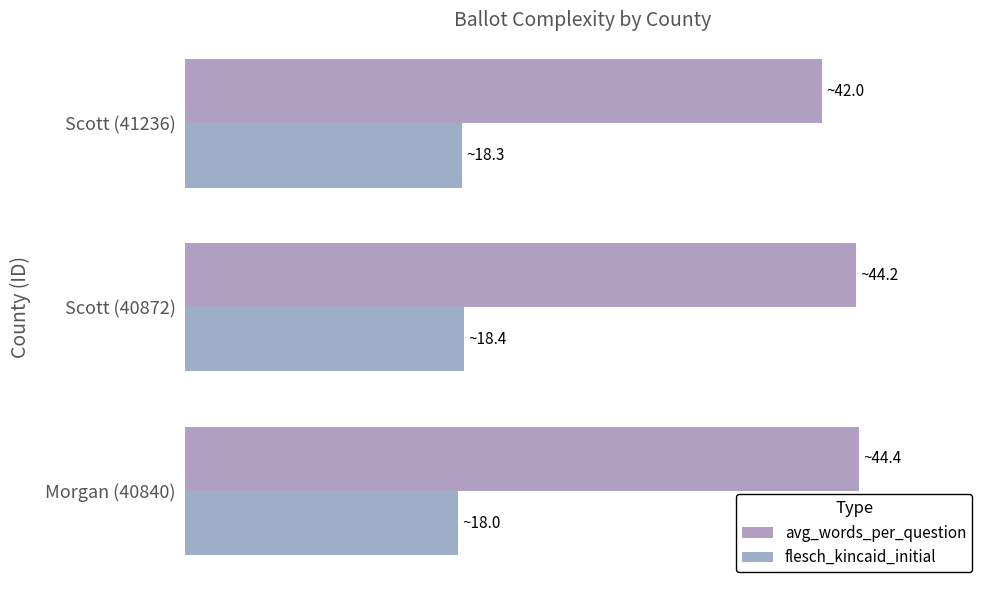

List the labels in order of flesch_kincaid_initial value, largest first.

Scott (40872), Scott (41236), Morgan (40840)